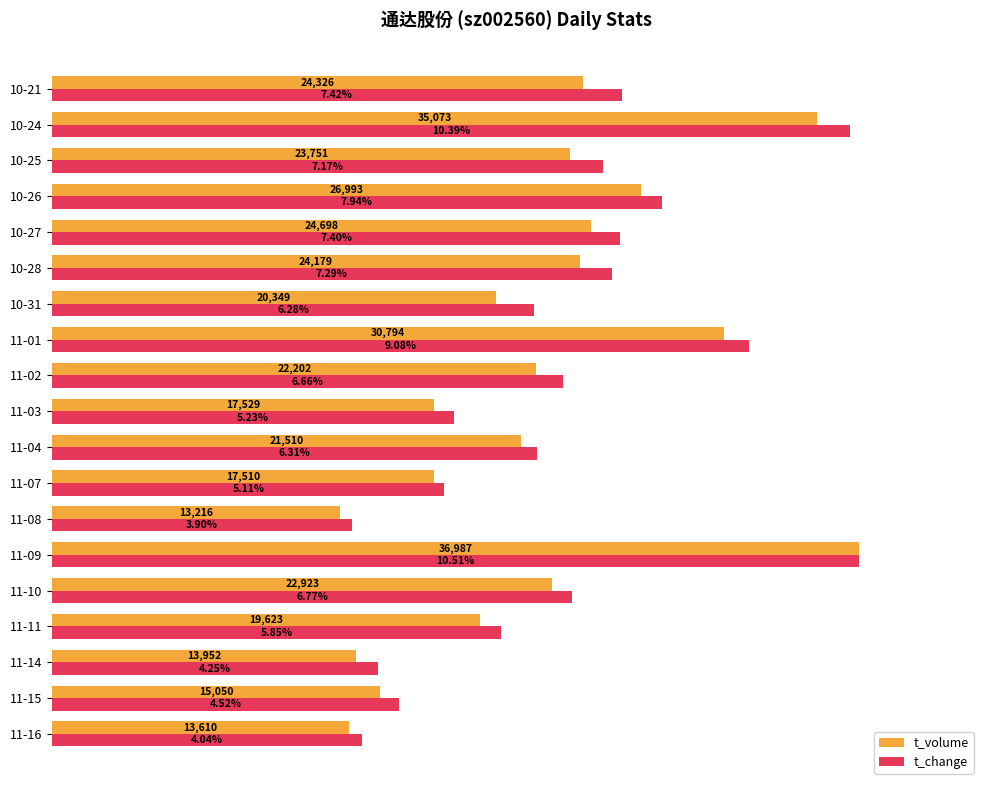

Count the number of categories in the chart.

19